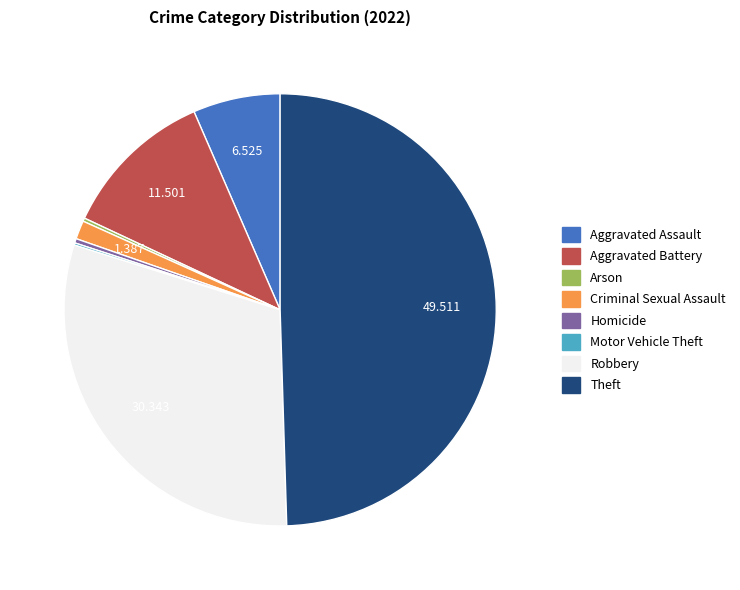

Does Robbery represent more than half of the total?

No